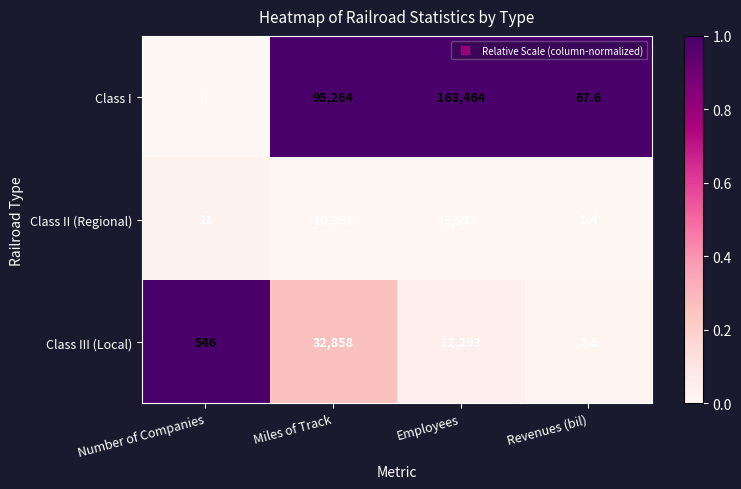

The Class I series shows 3.5 at Number of Companies. True or false?

False